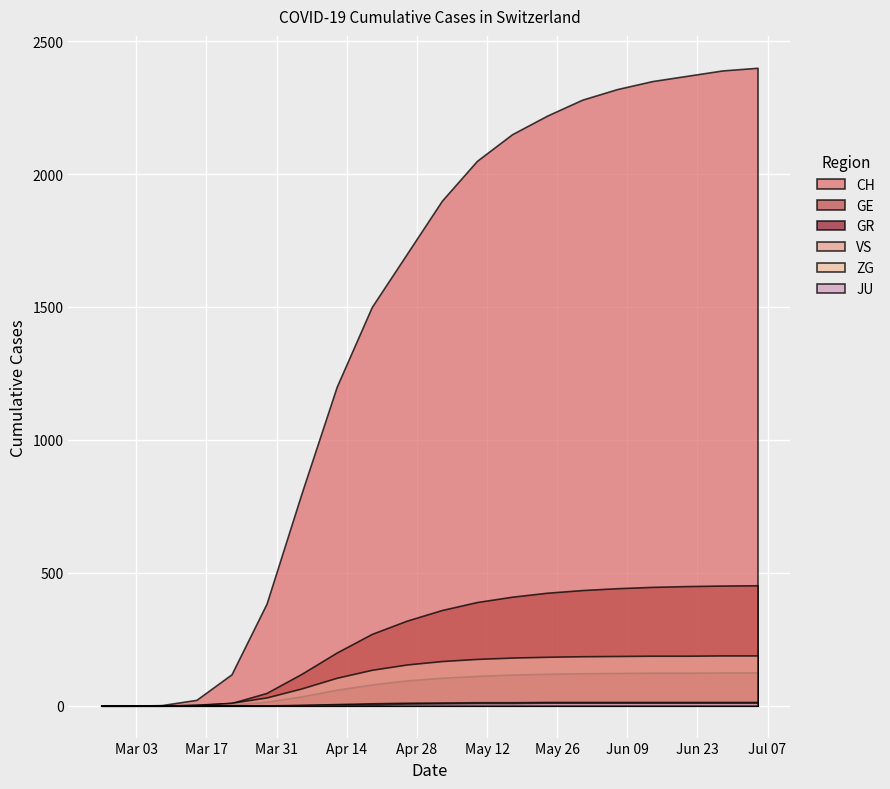

Is it true that GE equals 66 at 2020-03-29?

False